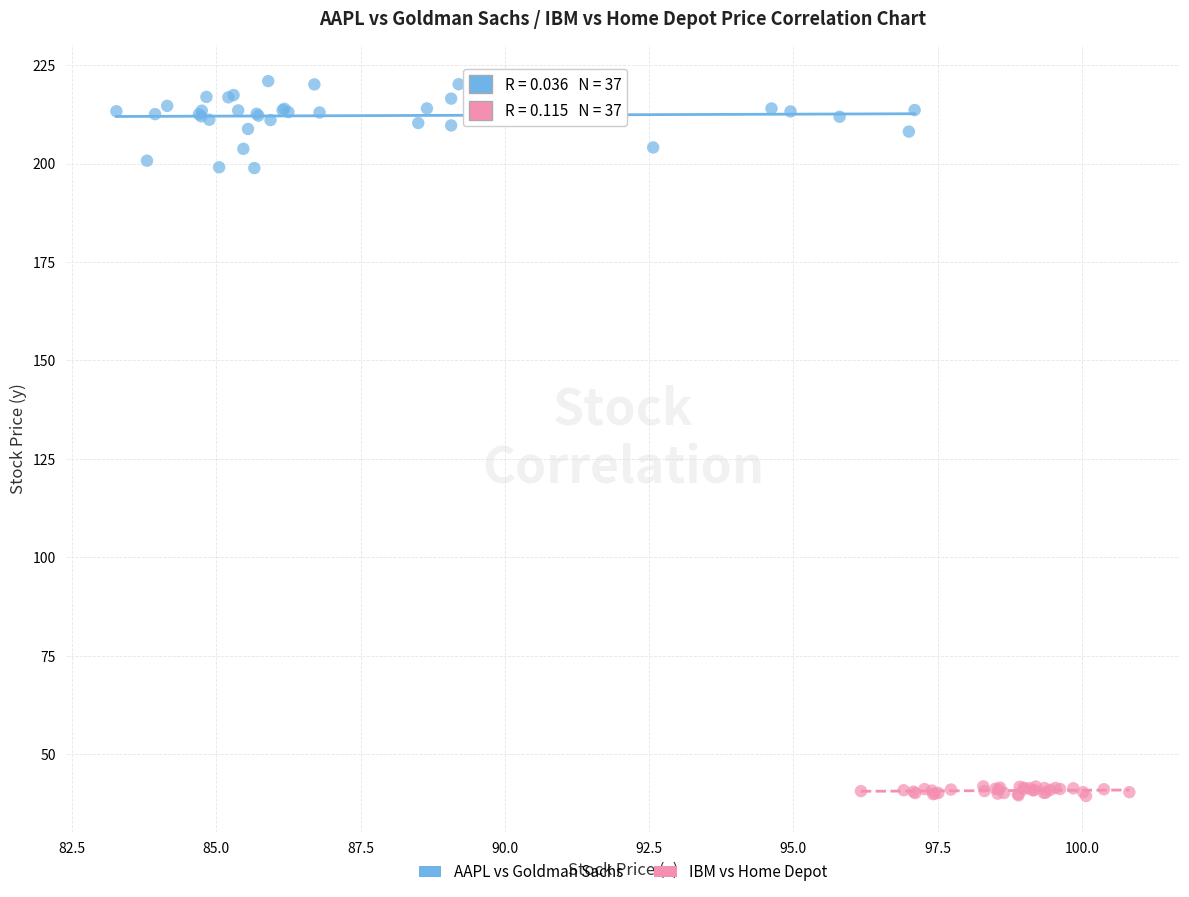

Which series has the largest Y range (max minus min)?

AAPL vs Goldman Sachs